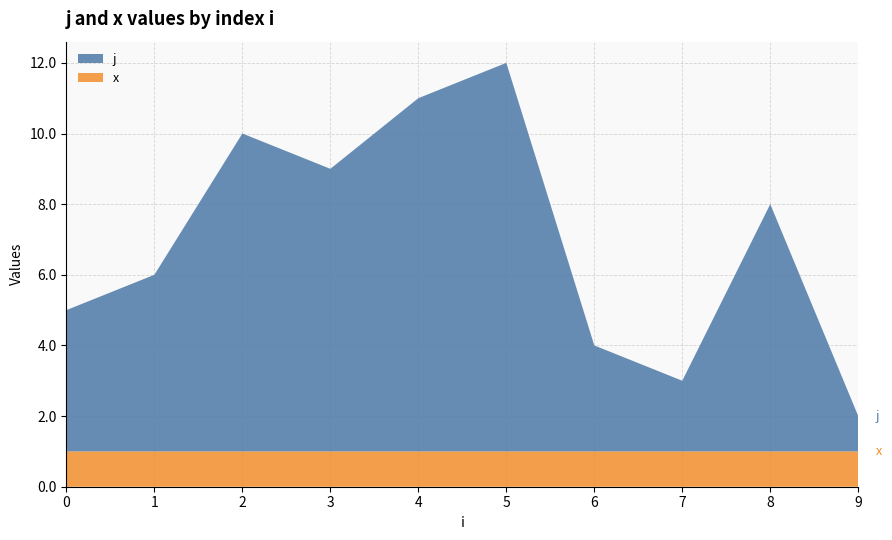

Reading left to right, transcribe all the data shown in this chart.

j: 4.0	5.0	9.0	8.0	10.0	11.0	3.0	2.0	7.0	1.0
x: 1.0	1.0	1.0	1.0	1.0	1.0	1.0	1.0	1.0	1.0